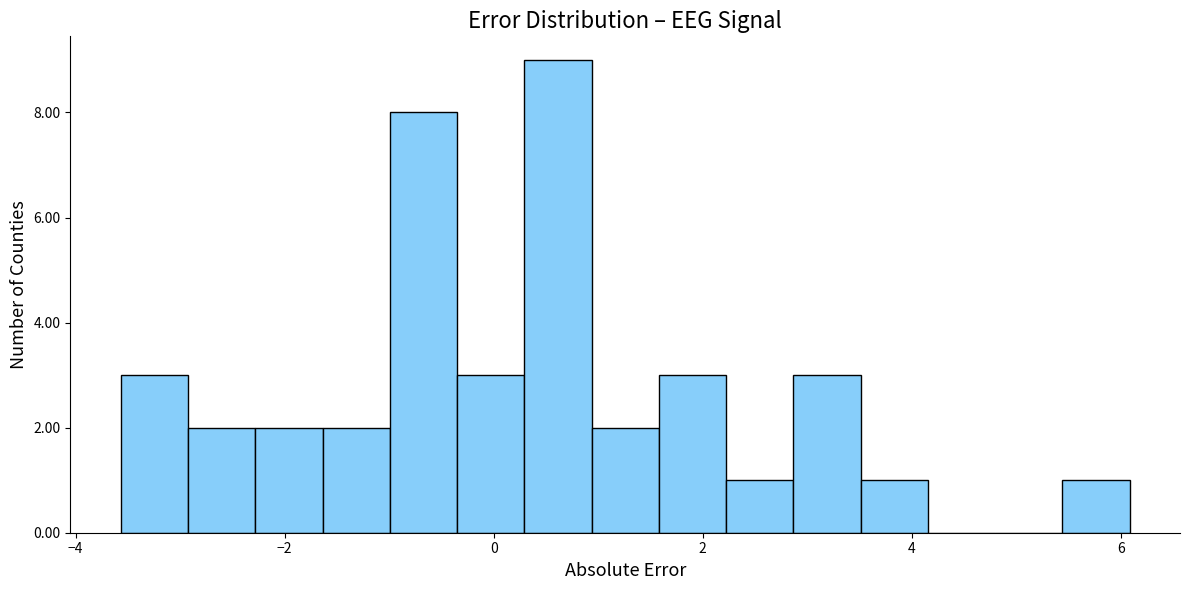

Around what value on the x-axis is the tallest bar? Give the approximate position of its centre, as read against the axis.

0.6